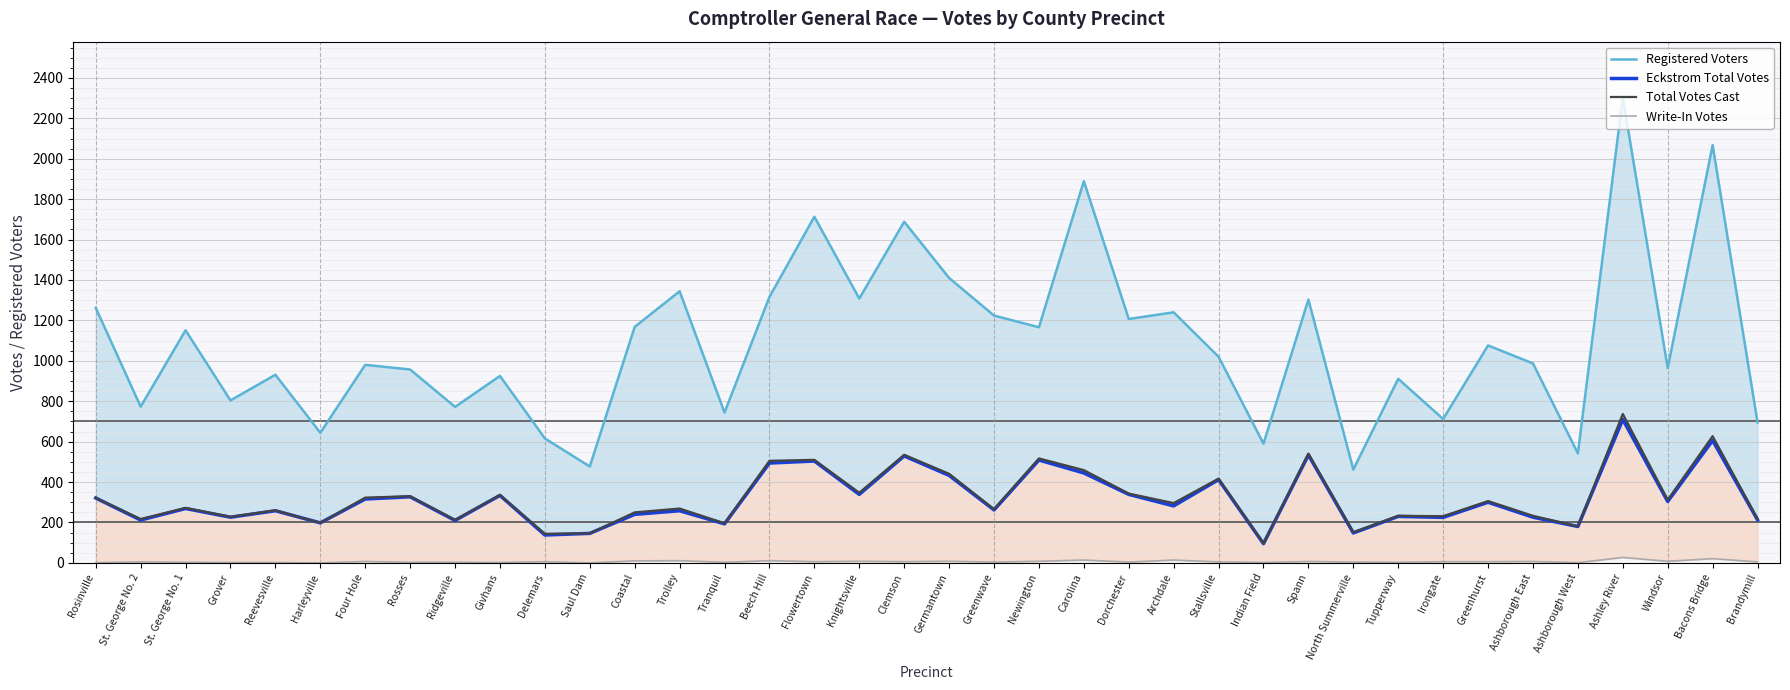

At how many categories does at least one series exceed 964?

21